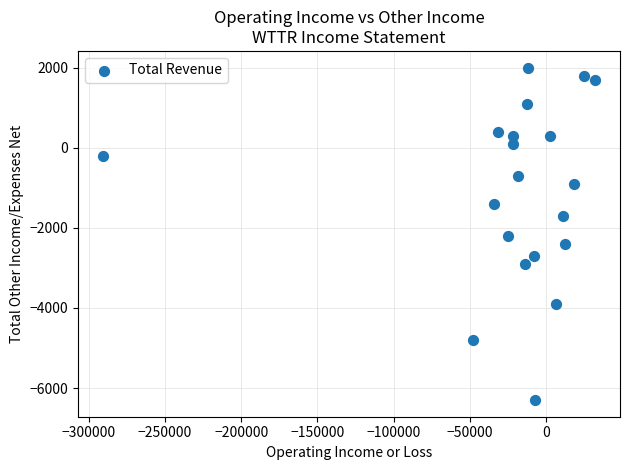

What is the range of Y values (max minus min)?

8300